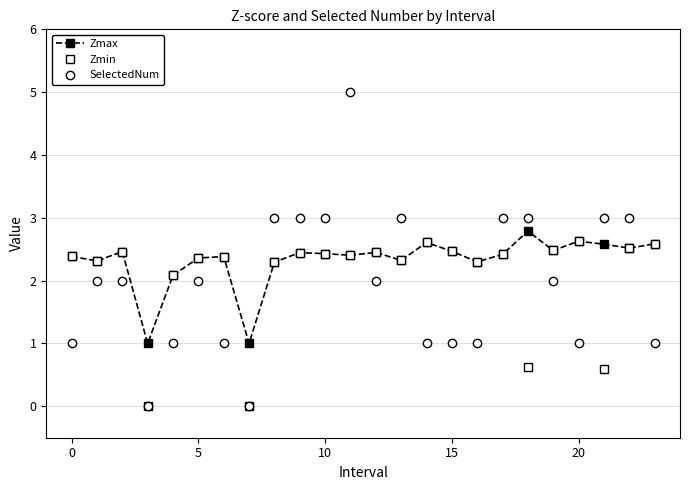

True or false: Zmax has more than 2 points higher than both neighbors.

True